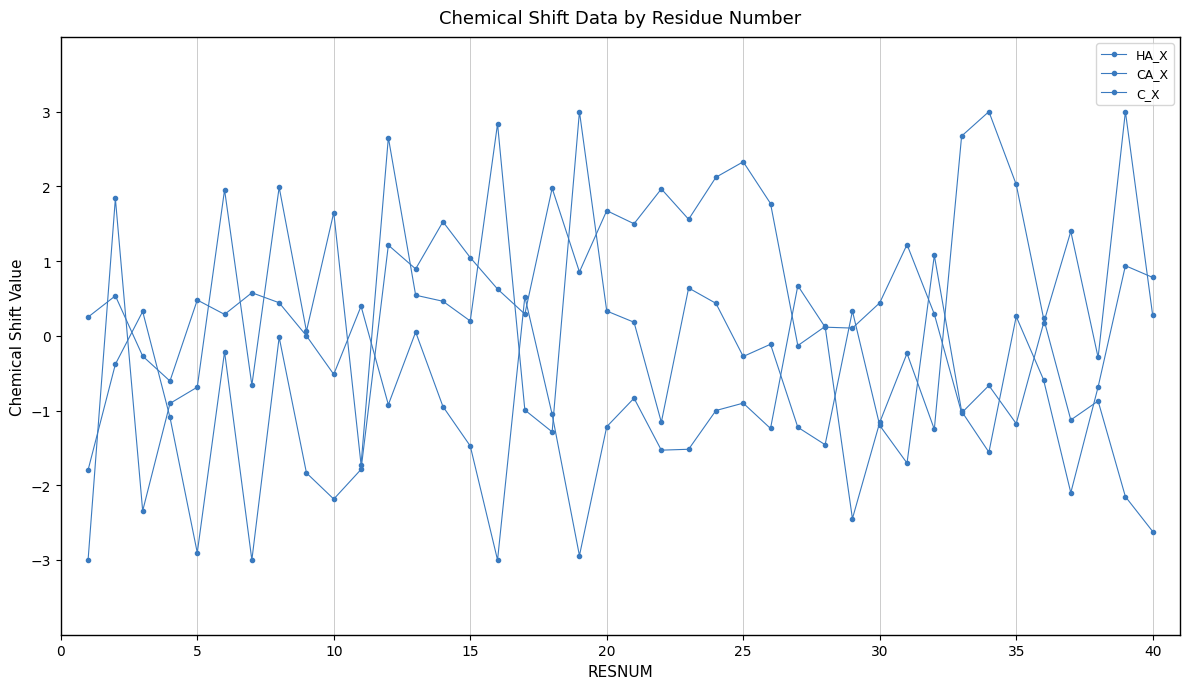

How many values in CA_X are above zero?

20